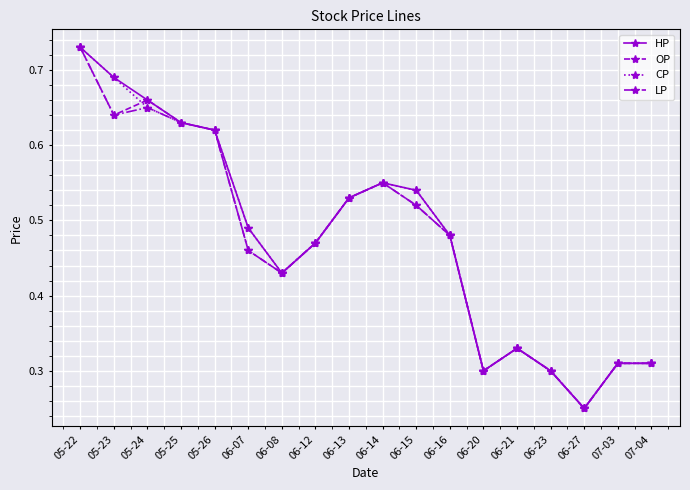

What is the sum of the CP values at 06-20 and 05-22?

1.0